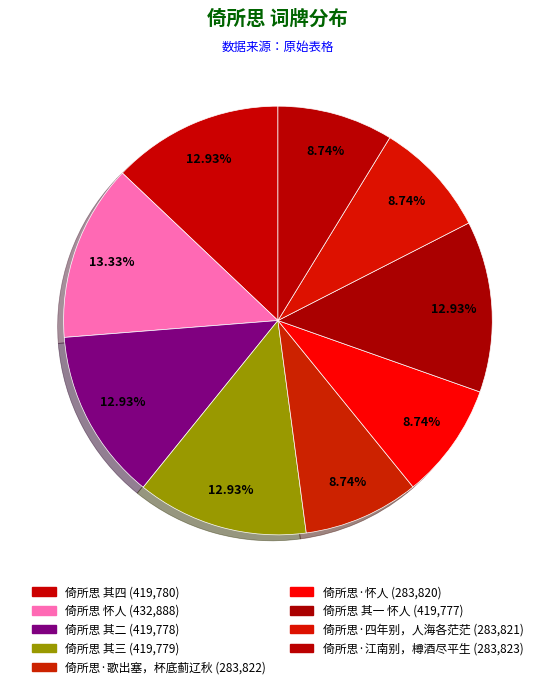

To the nearest percent, what is the difference between the largest and smallest slice percentages?

5%